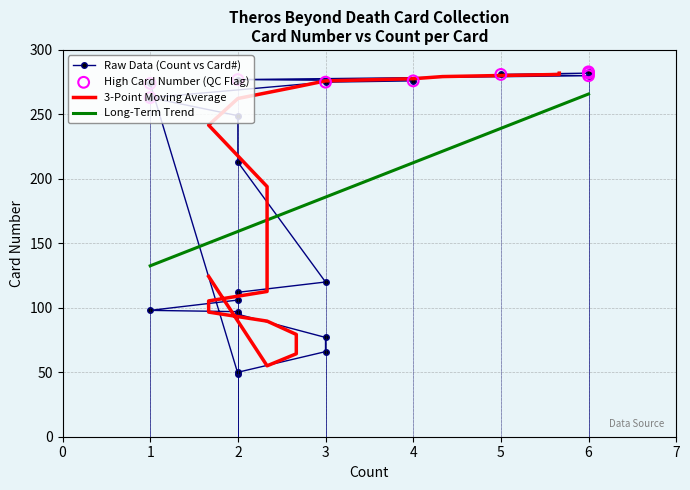

What is the highest value of the Long-Term Trend series?

265.8